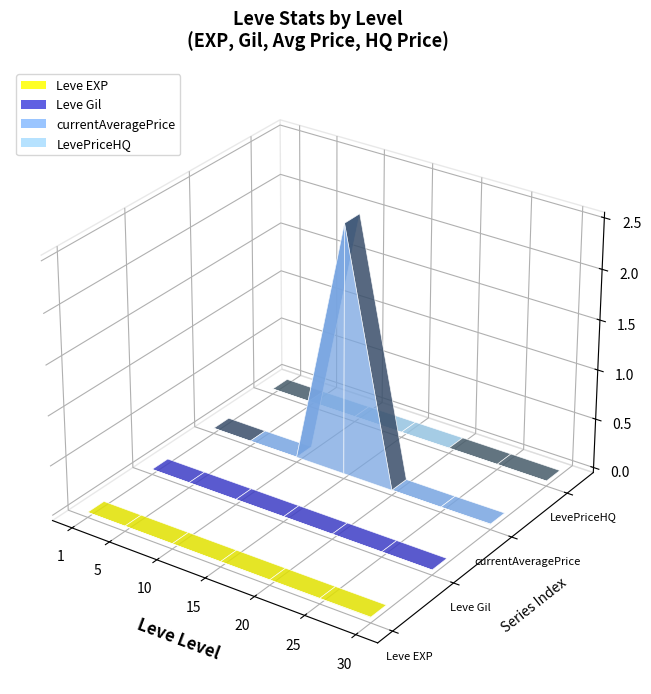

Reading left to right, extract all data points from this chart.

Leve EXP: 630	4660	8430	13040	21600	30820	52220
Leve Gil: 112	140	172	226	295	336	410
currentAveragePrice: 20000	126	10751	25005000	6545	10000	46000
LevePriceHQ: 20000	350	7500	9888	25000	19888	0